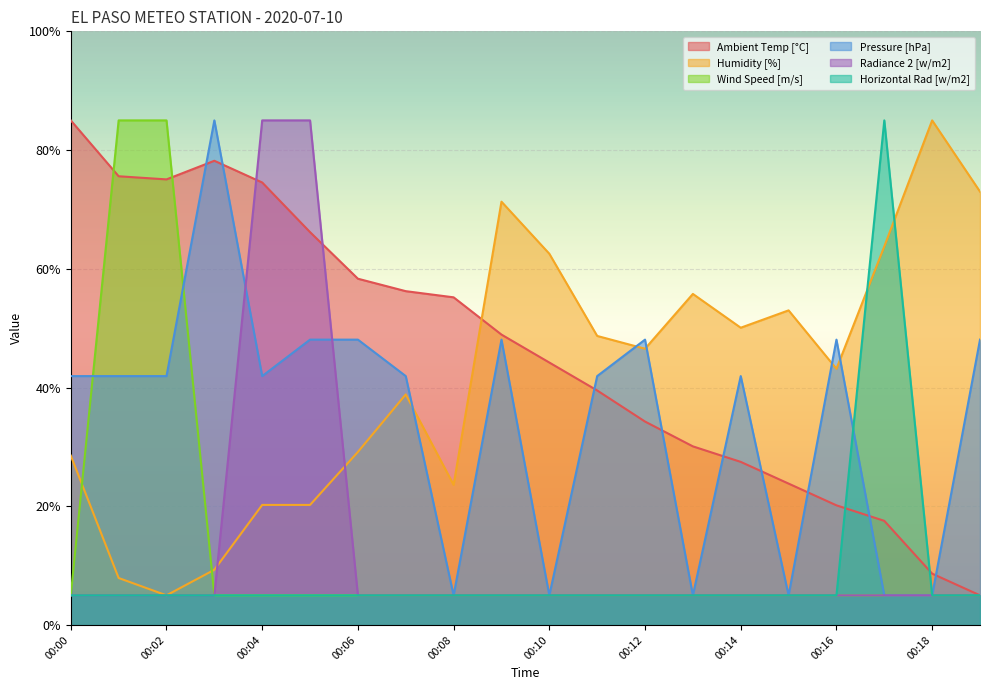

The Pressure [hPa] series shows 16.8 at 00:12. True or false?

False